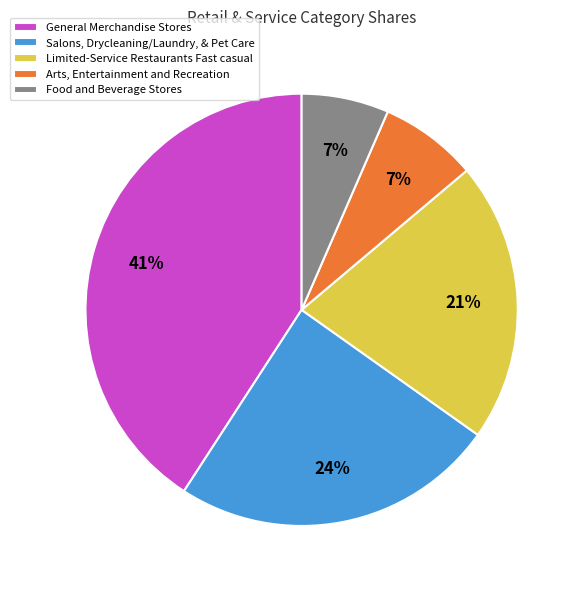

Which has a higher value, Salons, Drycleaning/Laundry, & Pet Care or Limited-Service Restaurants Fast casual?

Salons, Drycleaning/Laundry, & Pet Care